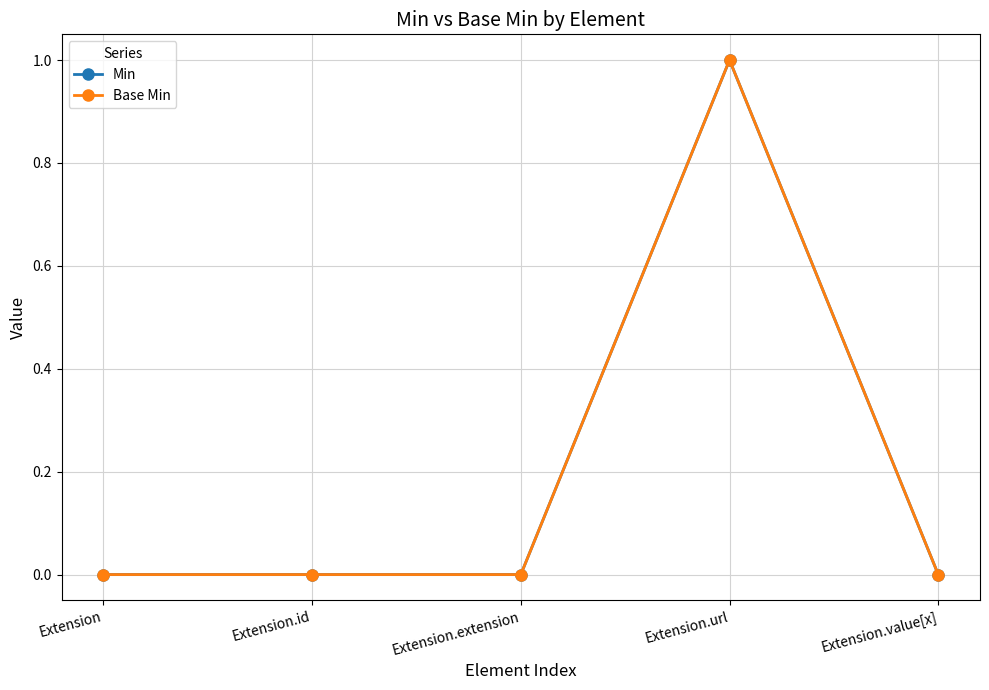

True or false: Base Min and Min cross at least once.

False